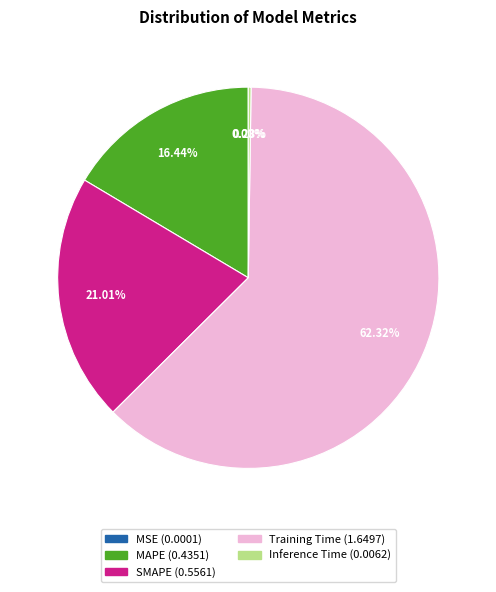

Which slice is the largest?

Training Time